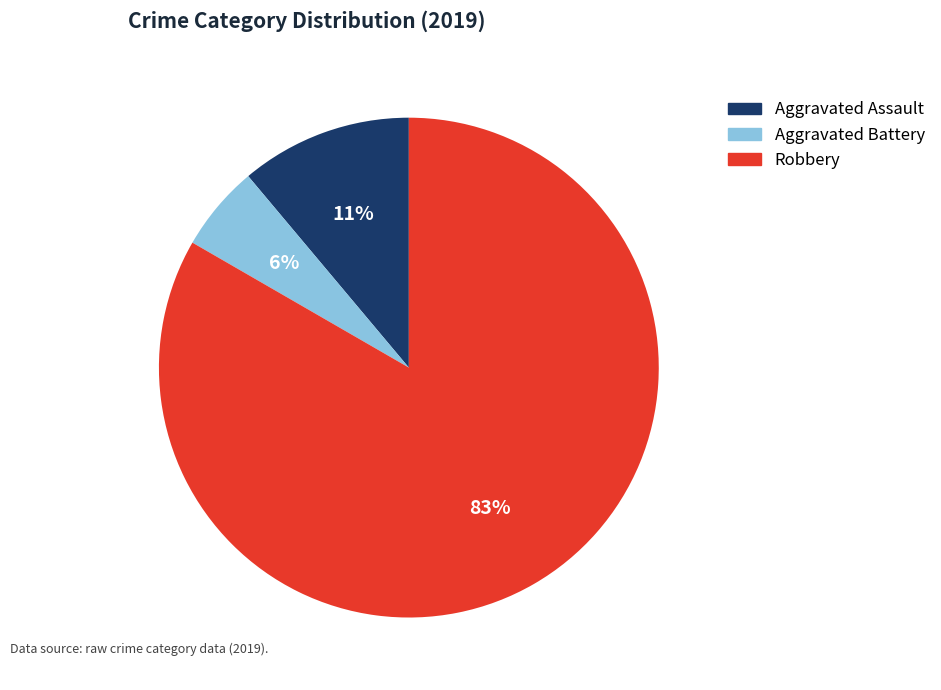

To the nearest percent, what percentage of the pie is Robbery?

83%